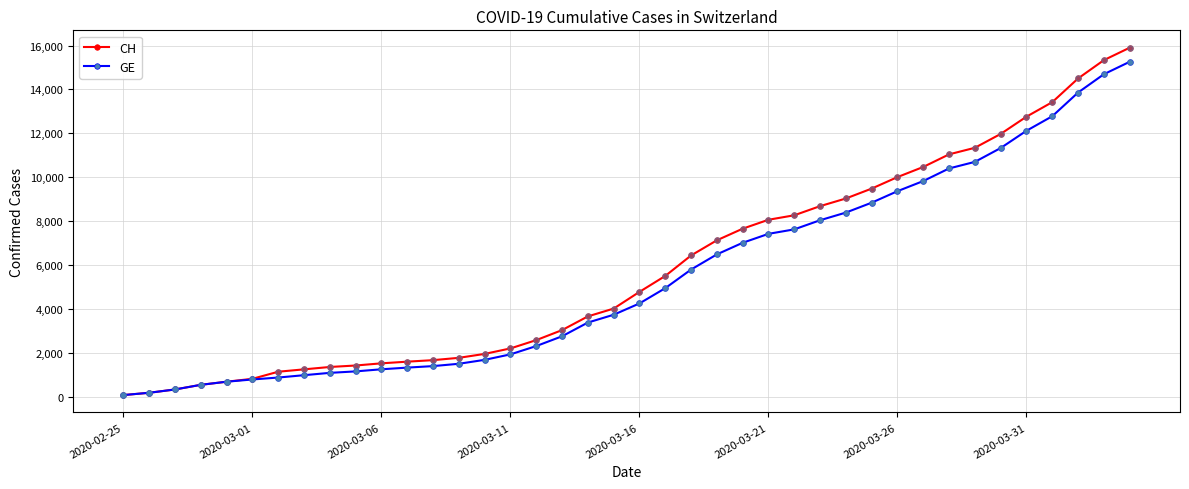

What are all the series names shown in the legend?

CH, GE